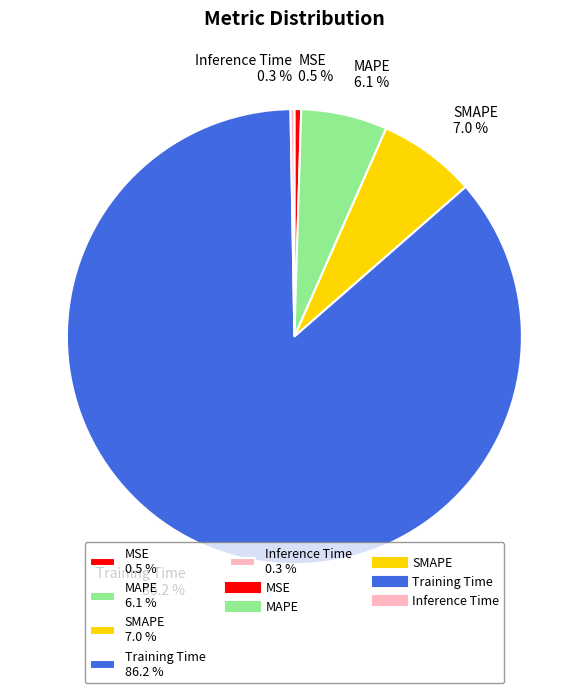

Which has a higher value, Training Time 86.2 % or MSE 0.5 %?

Training Time 86.2 %